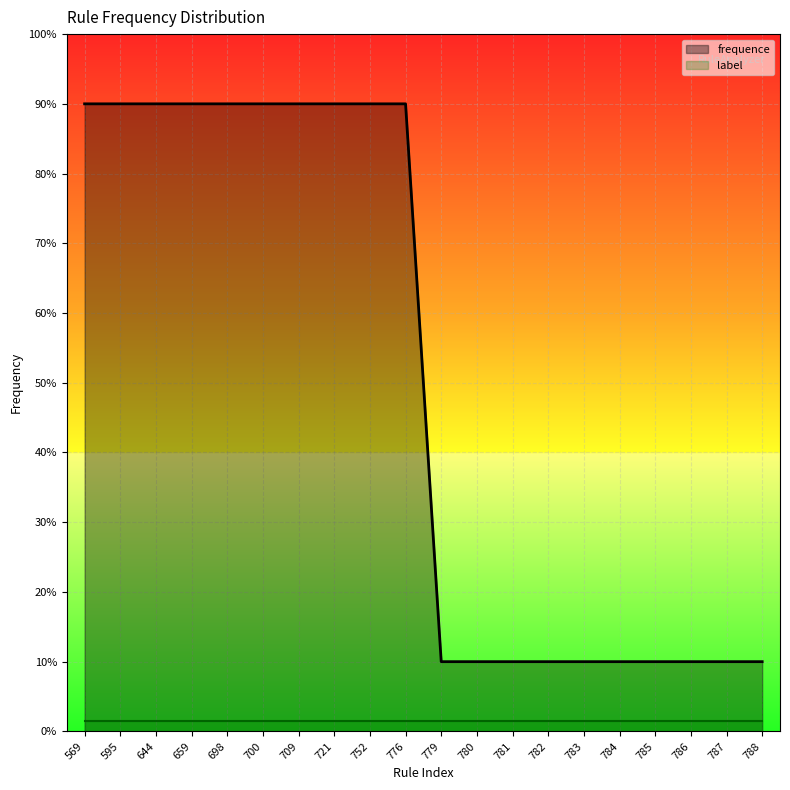

Rank the categories by value from lowest to highest.

779, 780, 781, 782, 783, 784, 785, 786, 787, 788, 569, 595, 644, 659, 698, 700, 709, 721, 752, 776